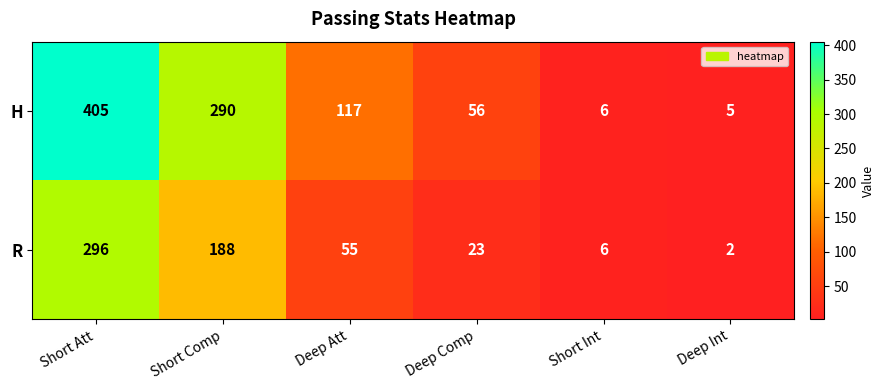

Rank the series by their maximum value, from highest to lowest.

H, R